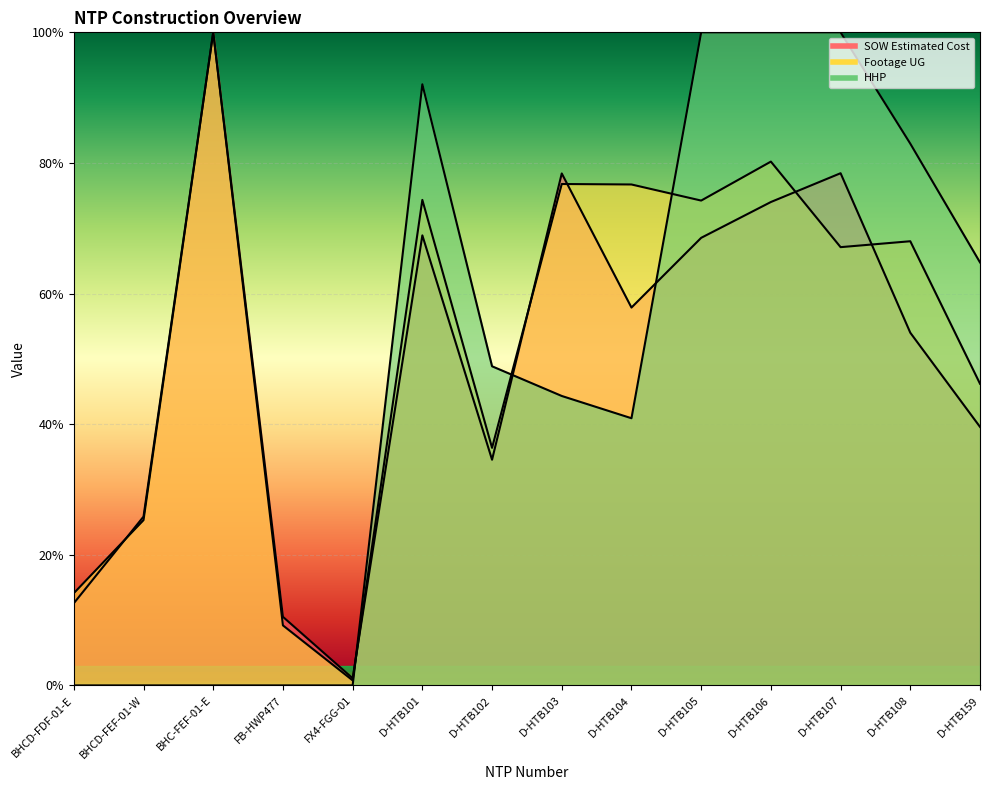

Reading right to left, what are all the values shown in this chart?

SOW Estimated Cost: D-HTB159=0.4	D-HTB108=0.5	D-HTB107=0.8	D-HTB106=0.7	D-HTB105=0.7	D-HTB104=0.6	D-HTB103=0.8	D-HTB102=0.3	D-HTB101=0.7	FX4-FGG-01=0.0	FB-HWP477=0.1	BHC-FEF-01-E=1.0	BHCD-FEF-01-W=0.3	BHCD-FDF-01-E=0.1
Footage UG: D-HTB159=0.5	D-HTB108=0.7	D-HTB107=0.7	D-HTB106=0.8	D-HTB105=0.7	D-HTB104=0.8	D-HTB103=0.8	D-HTB102=0.4	D-HTB101=0.7	FX4-FGG-01=0.0	FB-HWP477=0.1	BHC-FEF-01-E=1.0	BHCD-FEF-01-W=0.3	BHCD-FDF-01-E=0.1
HHP: D-HTB159=0.6	D-HTB108=0.8	D-HTB107=1.0	D-HTB106=1.0	D-HTB105=1.0	D-HTB104=0.4	D-HTB103=0.4	D-HTB102=0.5	D-HTB101=0.9	FX4-FGG-01=0.0	FB-HWP477=0.0	BHC-FEF-01-E=0.0	BHCD-FEF-01-W=0.0	BHCD-FDF-01-E=0.0